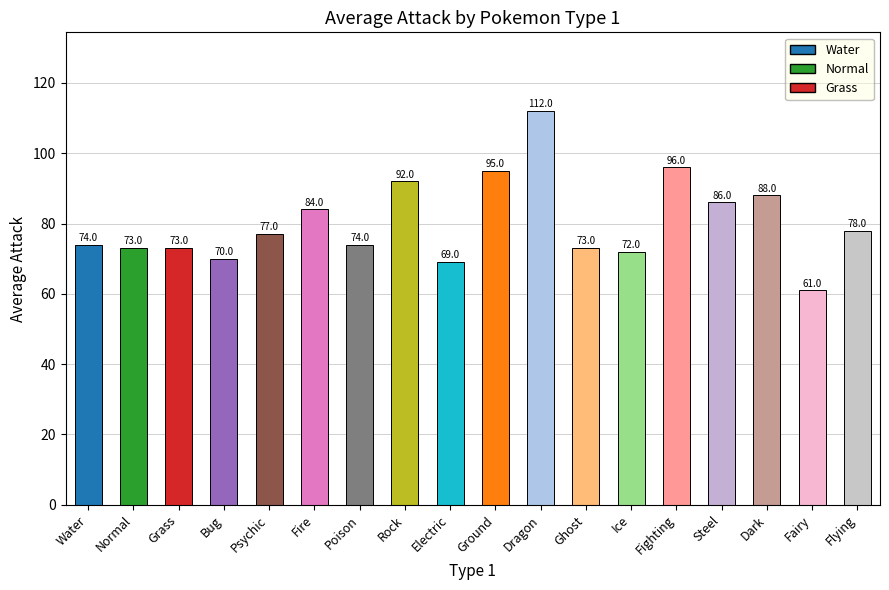

How many values are below 77?

9